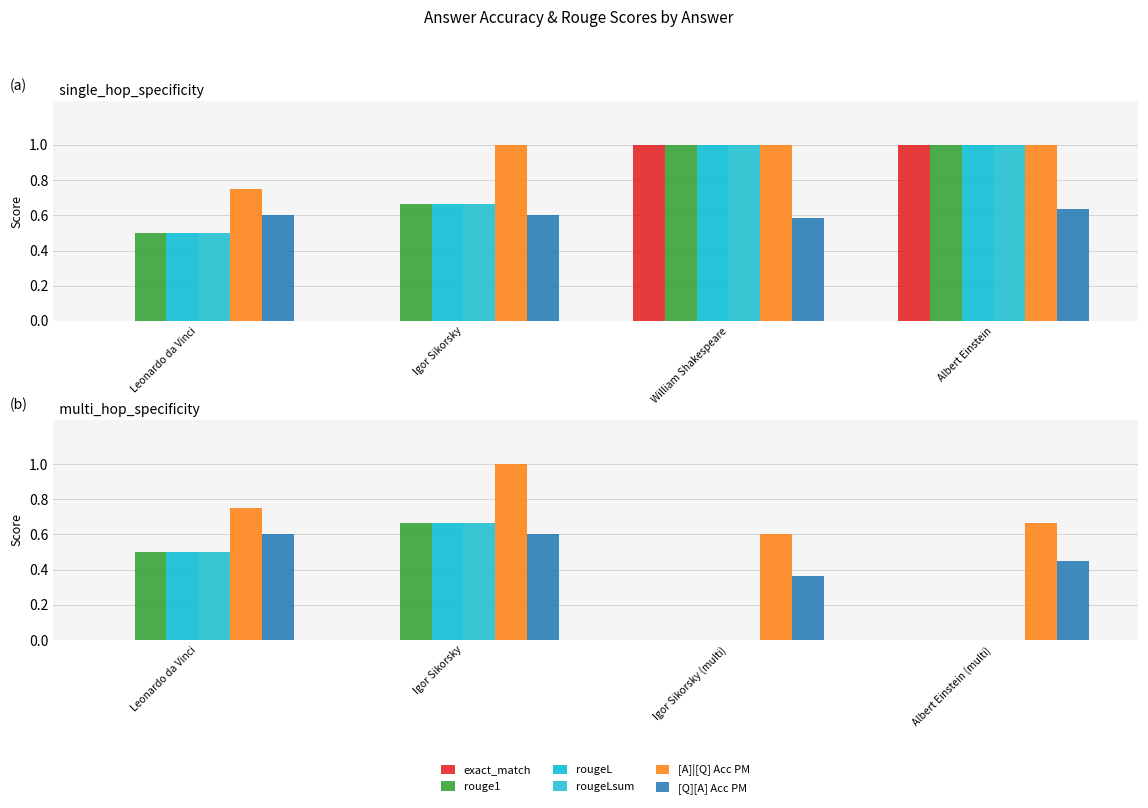

What is the highest value of the [Q][A] Acc PM series?

0.6